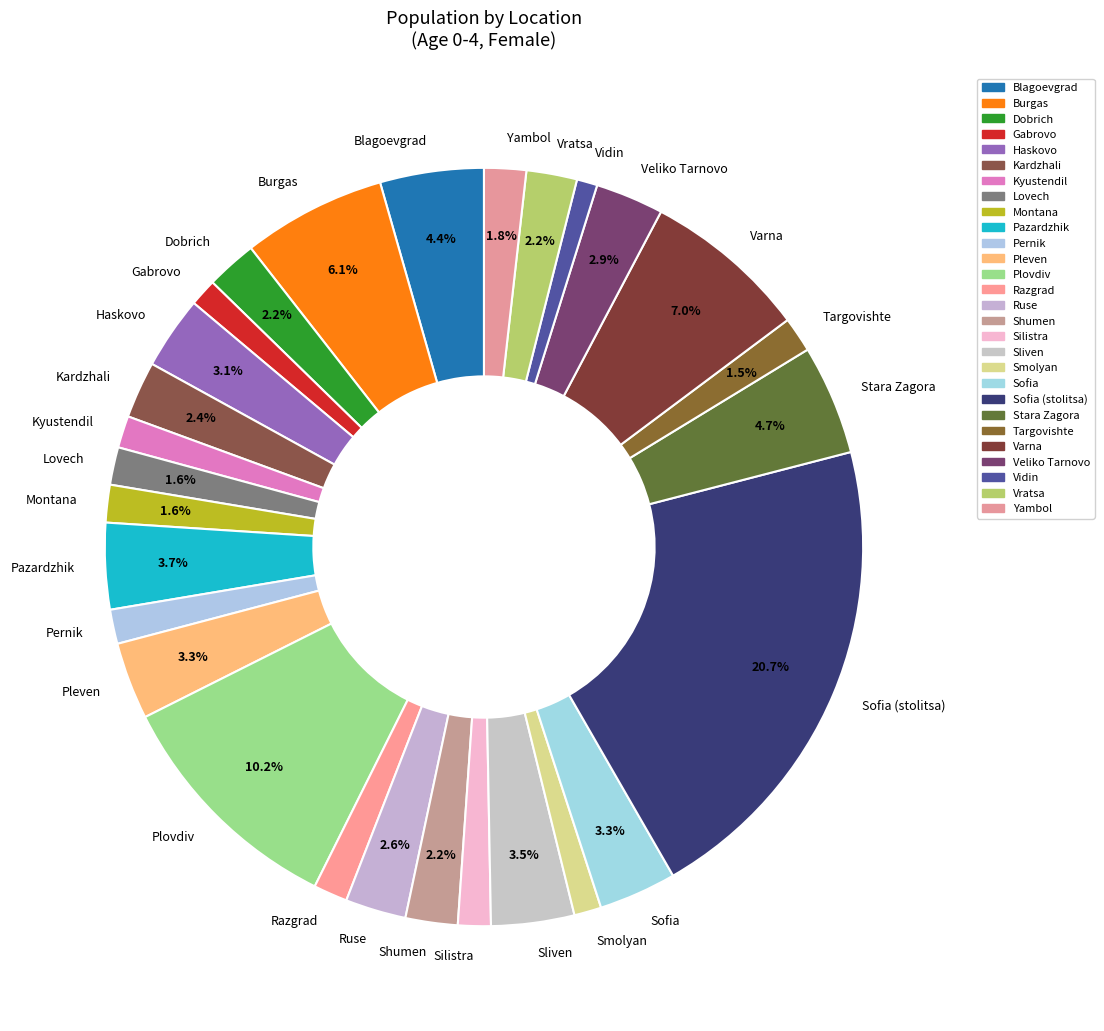

To the nearest percent, what percentage of the pie is Kyustendil?

1%